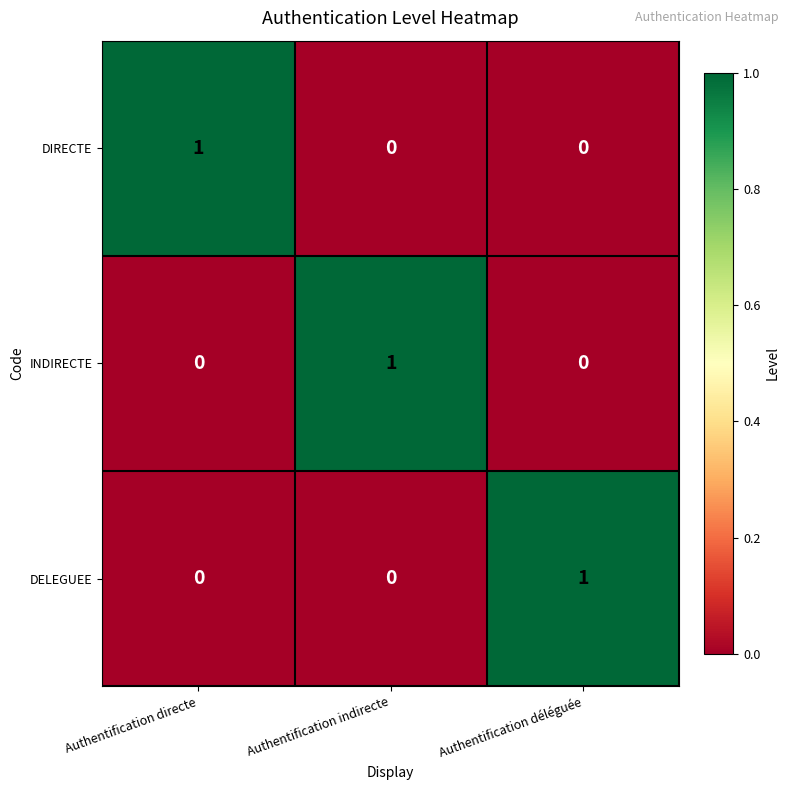

The value of INDIRECTE at Authentification indirecte is 1. True or false?

True